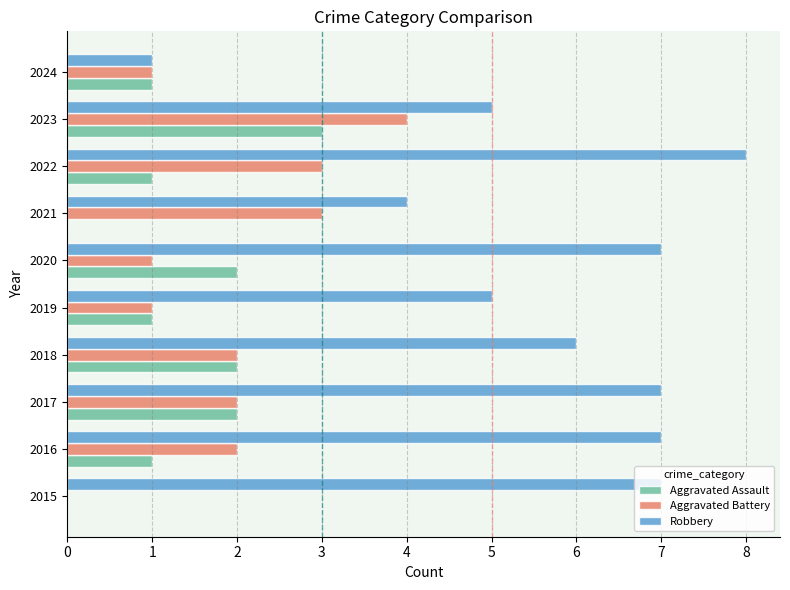

Which series changed the most between 2020 and 2023?

Aggravated Battery